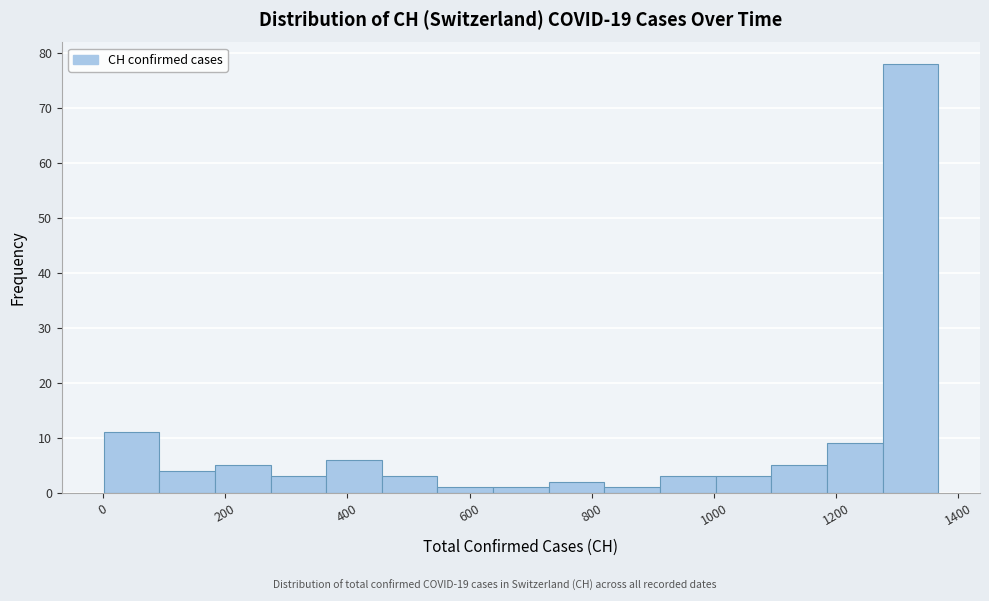

Reading left to right, list every bar in this chart as the range it spans on the x-axis followed by its height. Neither the bar edges nor the heights are printed on the chart, so give them approximately, as read against the axes.

0 to 100: 11
100 to 180: 4
180 to 280: 5
280 to 360: 3
360 to 460: 6
460 to 540: 3
540 to 640: 1
640 to 720: 1
720 to 820: 2
820 to 920: 1
920 to 1000: 3
1000 to 1100: 3
1100 to 1180: 5
1180 to 1280: 9
1280 to 1360: 78